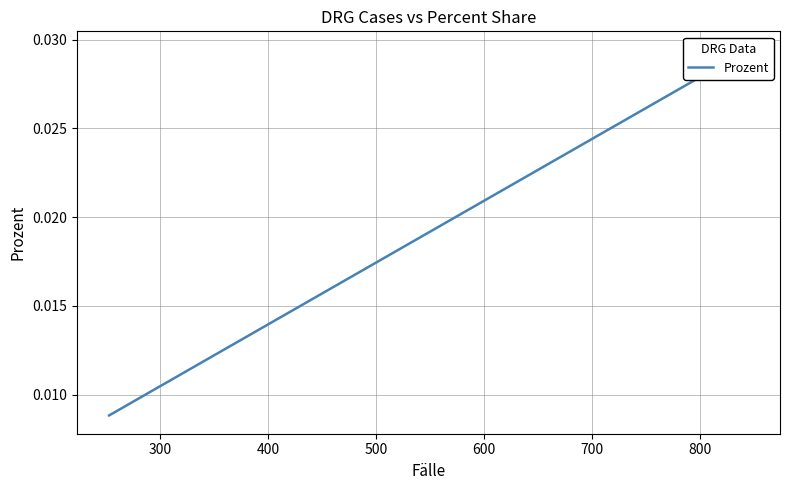

What is the sum of all values?

0.3